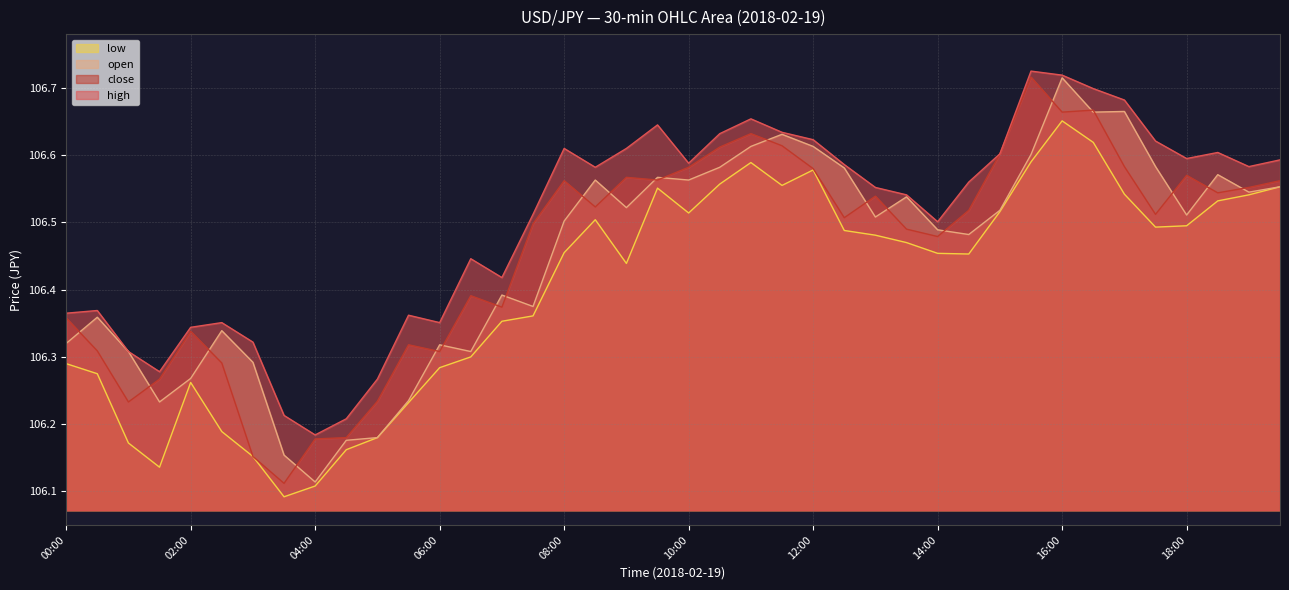

Where is open nearest to the value 106?

04:00